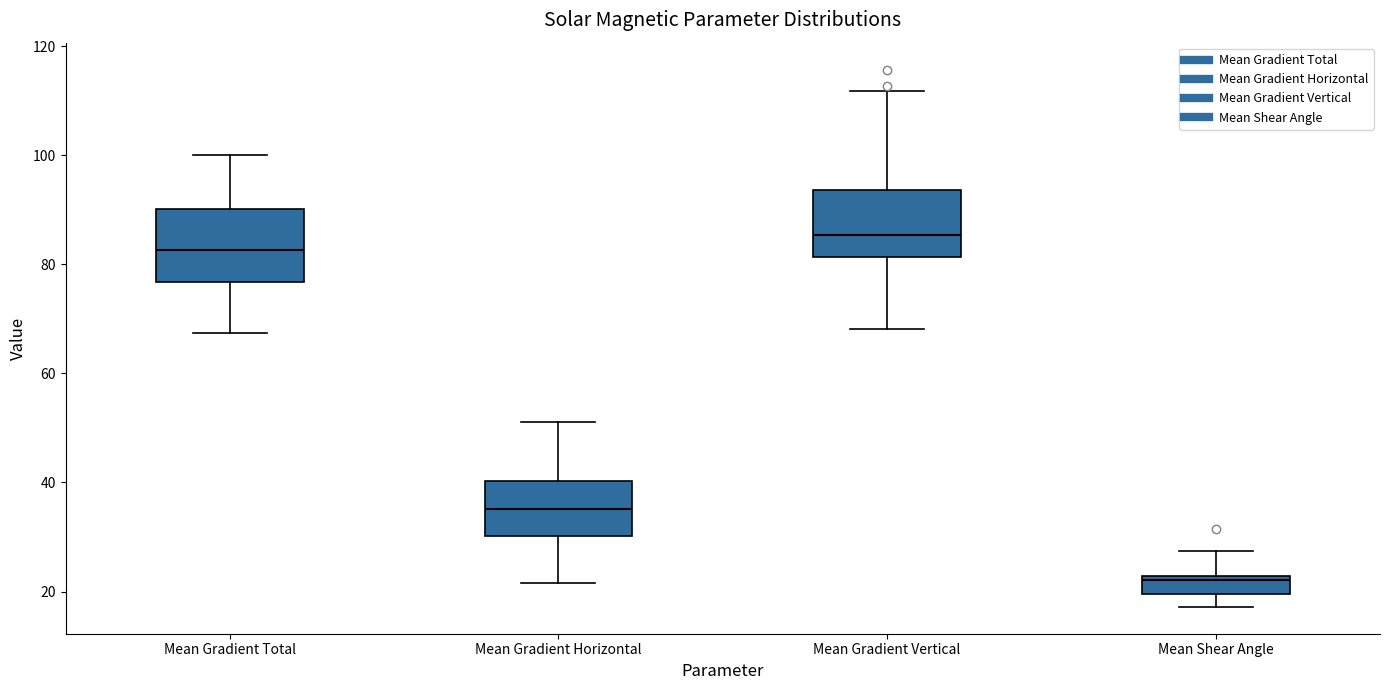

Where does the lower whisker of the box for Mean Shear Angle end on the y-axis? The values are not printed on the chart, so give them approximately, as read against the axis.

18